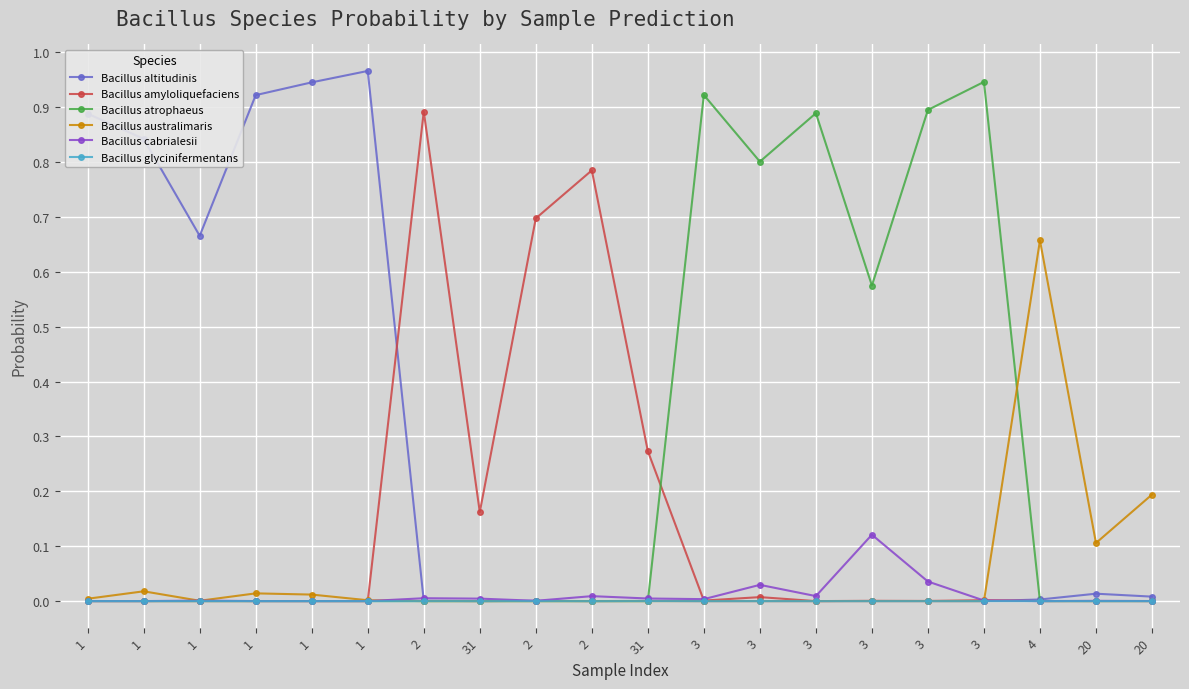

Is it true that Bacillus amyloliquefaciens equals 0.0 at 3?

False